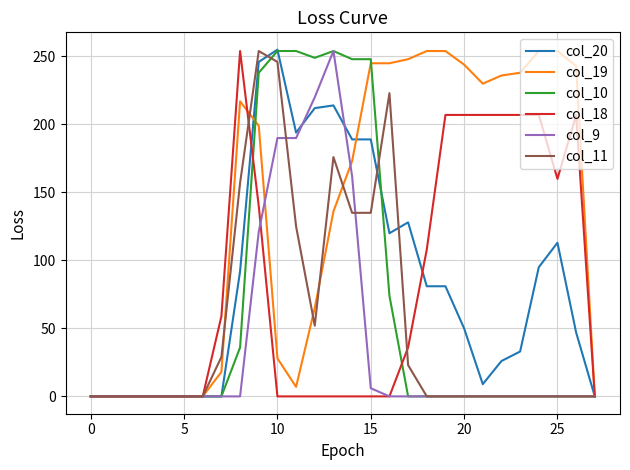

What is the maximum value shown in the chart?

255